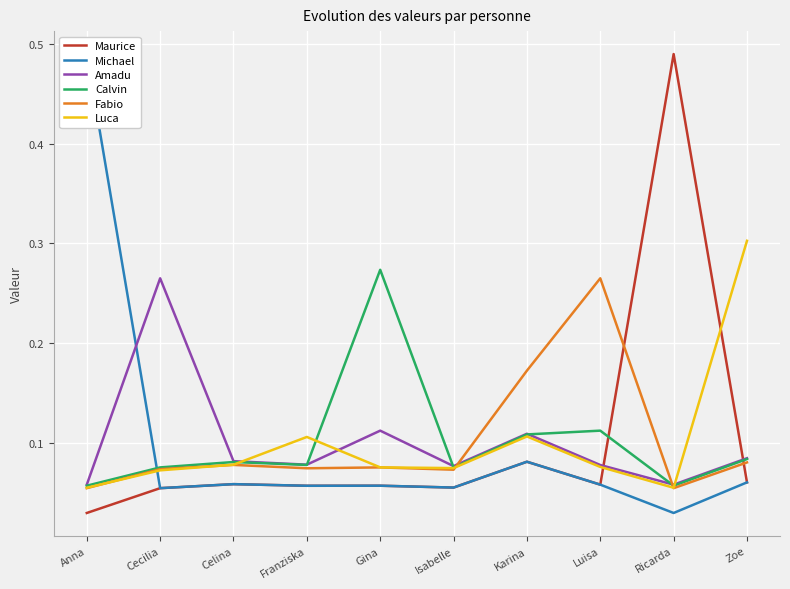

What is the greatest value displayed?

0.5